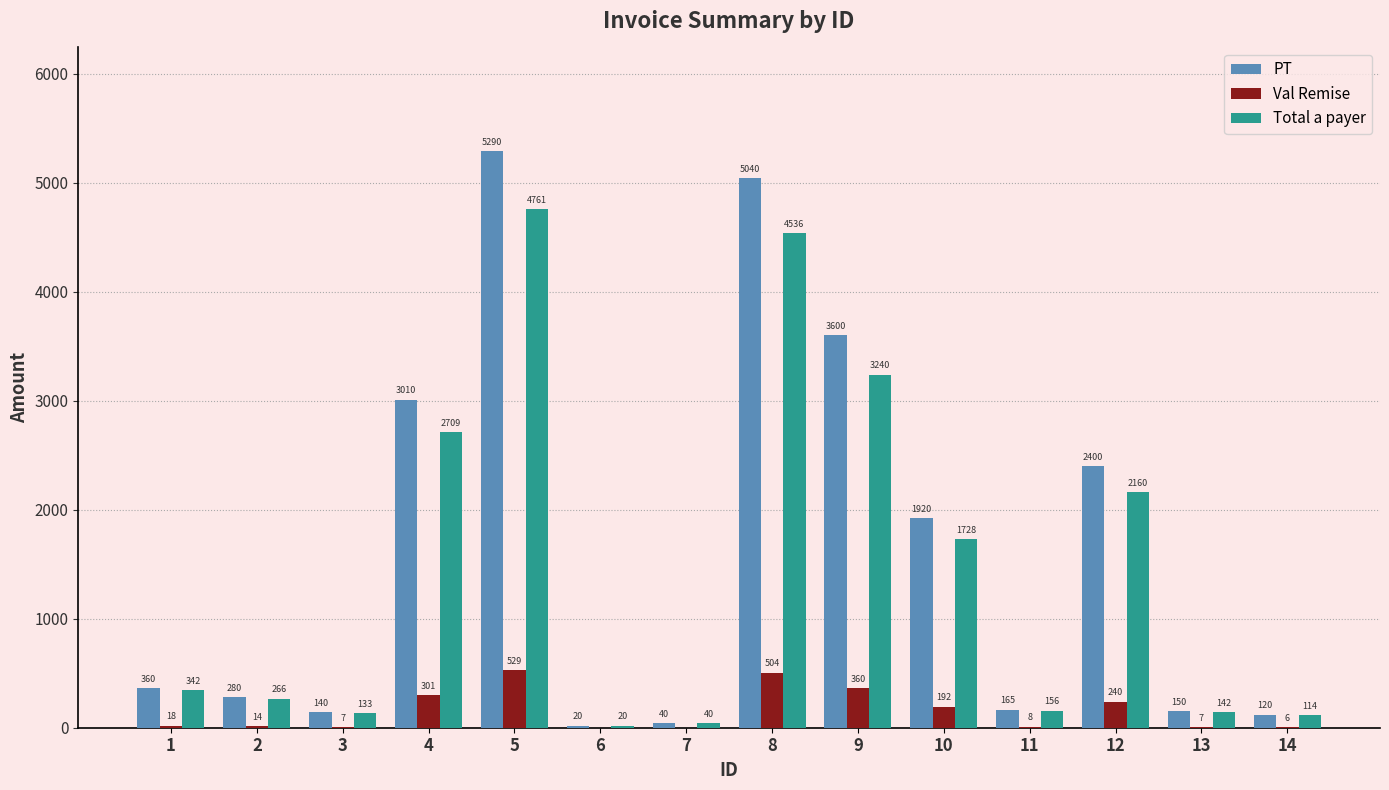

Read the Total a payer value at 2.

266.0